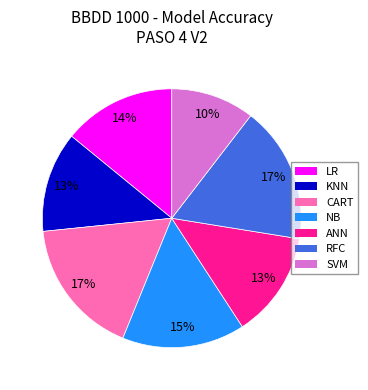

Which slice is the smallest?

SVM